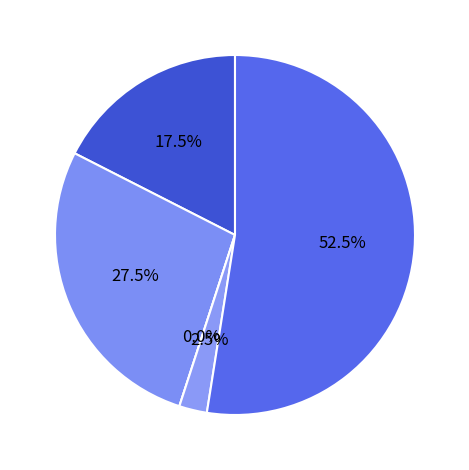

To the nearest percent, what is the difference between the Aggravated Assault and Robbery slice percentages?

35%